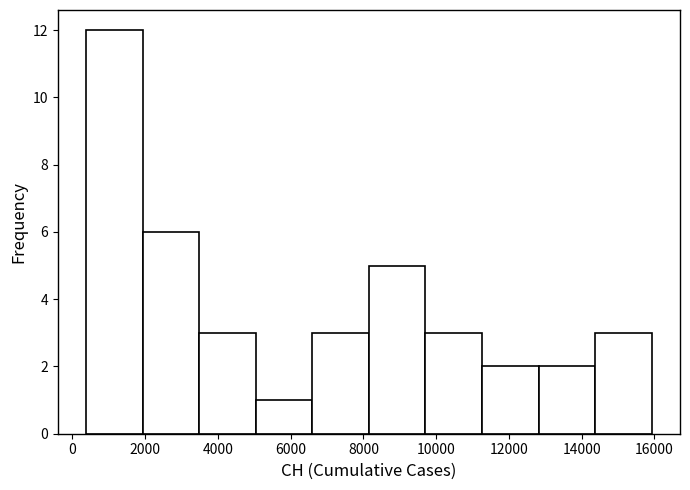

What is the height of the bar covering 14400 to 16000 on the x-axis? Neither the bar edges nor the heights are printed on the chart, so give them approximately, as read against the axes.

3